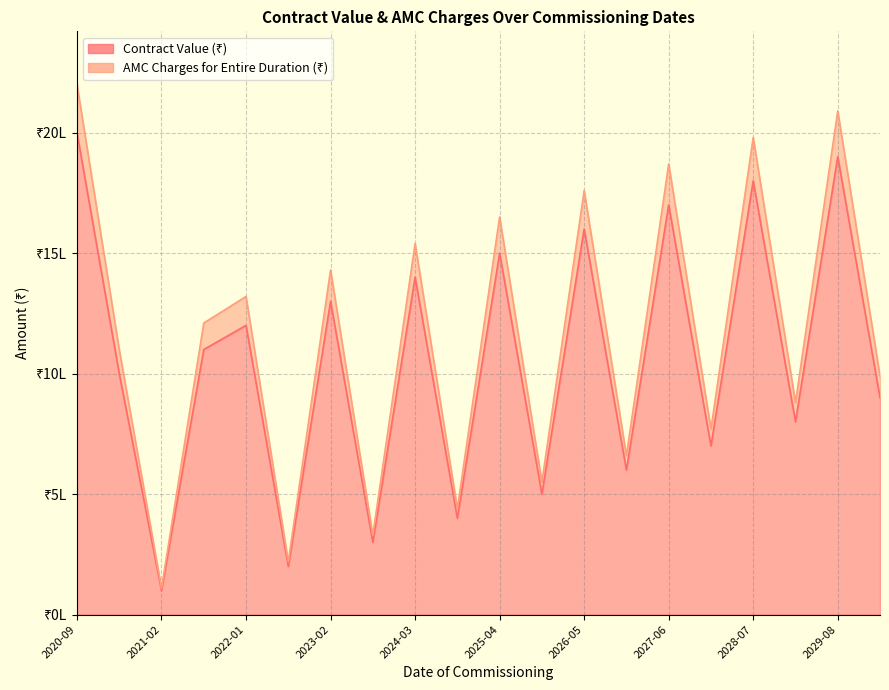

What is the difference between the maximum and second lowest values in the Contract Value (₹) series?

1800000